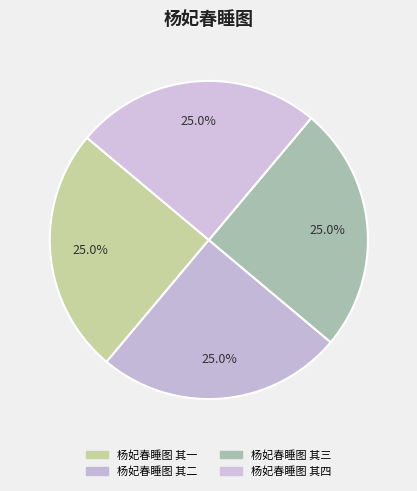

What is the smallest slice in the pie chart?

杨妃春睡图 其一